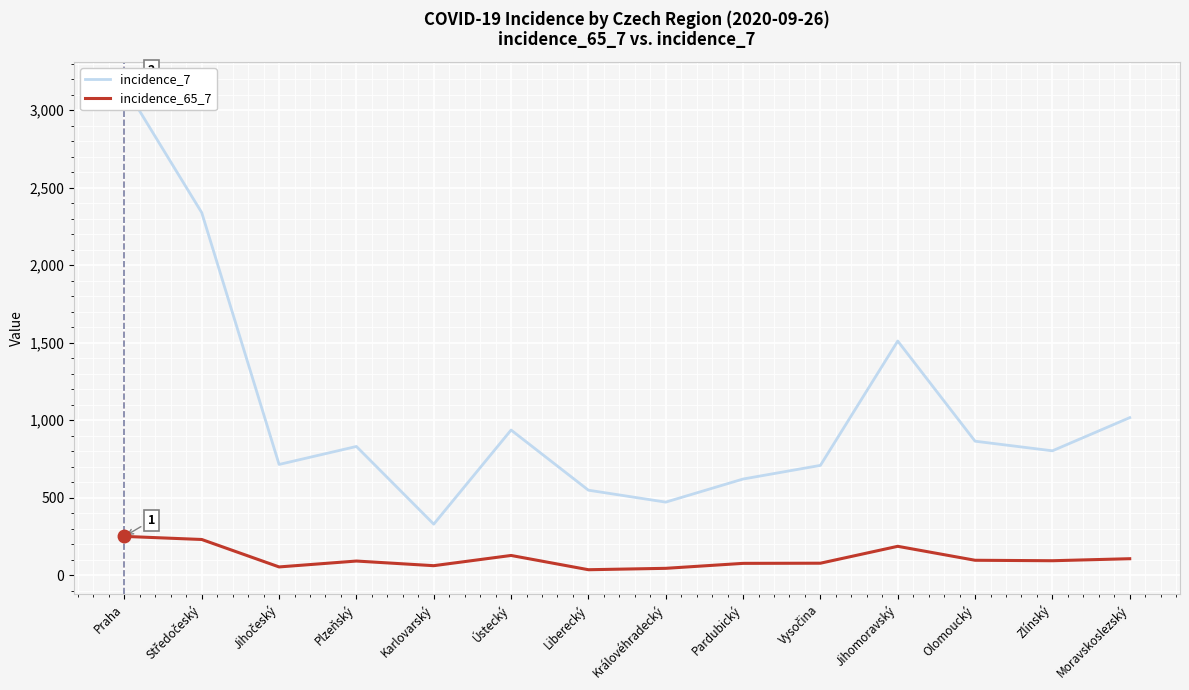

What is the sum of the incidence_7 values at Plzeňský and Olomoucký?

1696